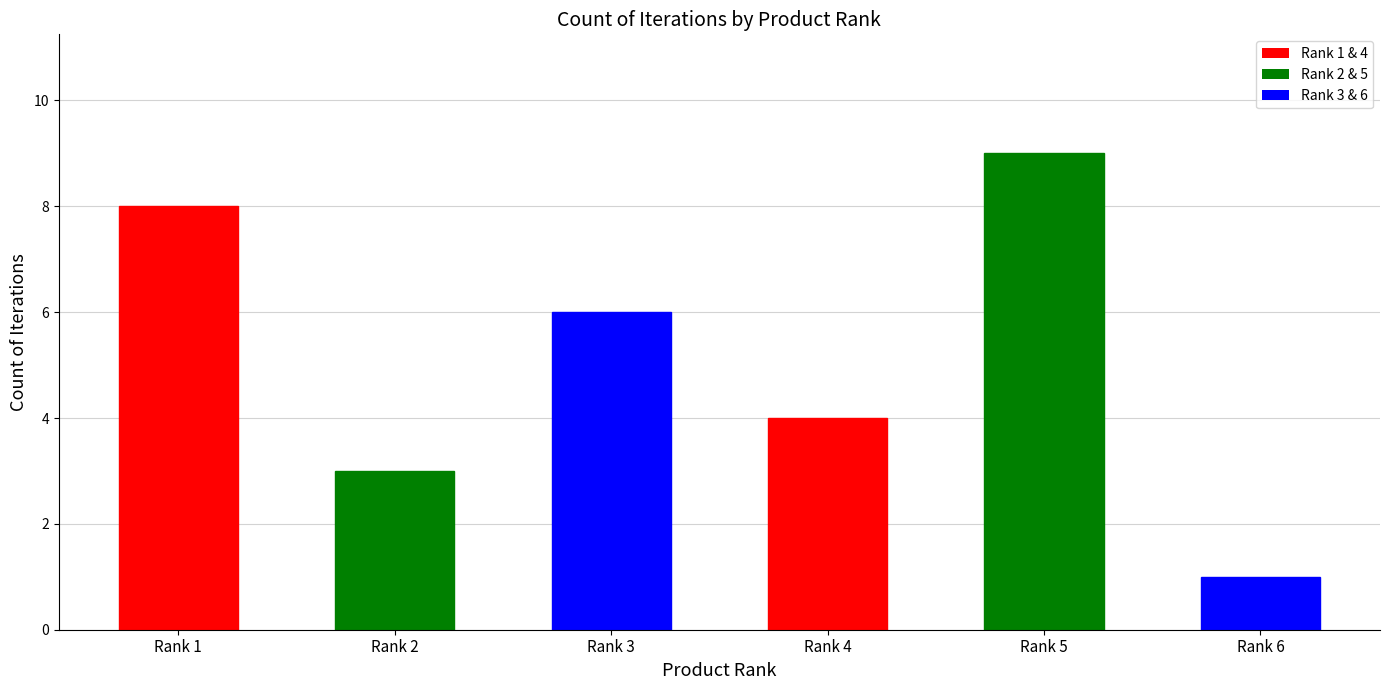

Is it true that the value at Rank 3 is 3?

False